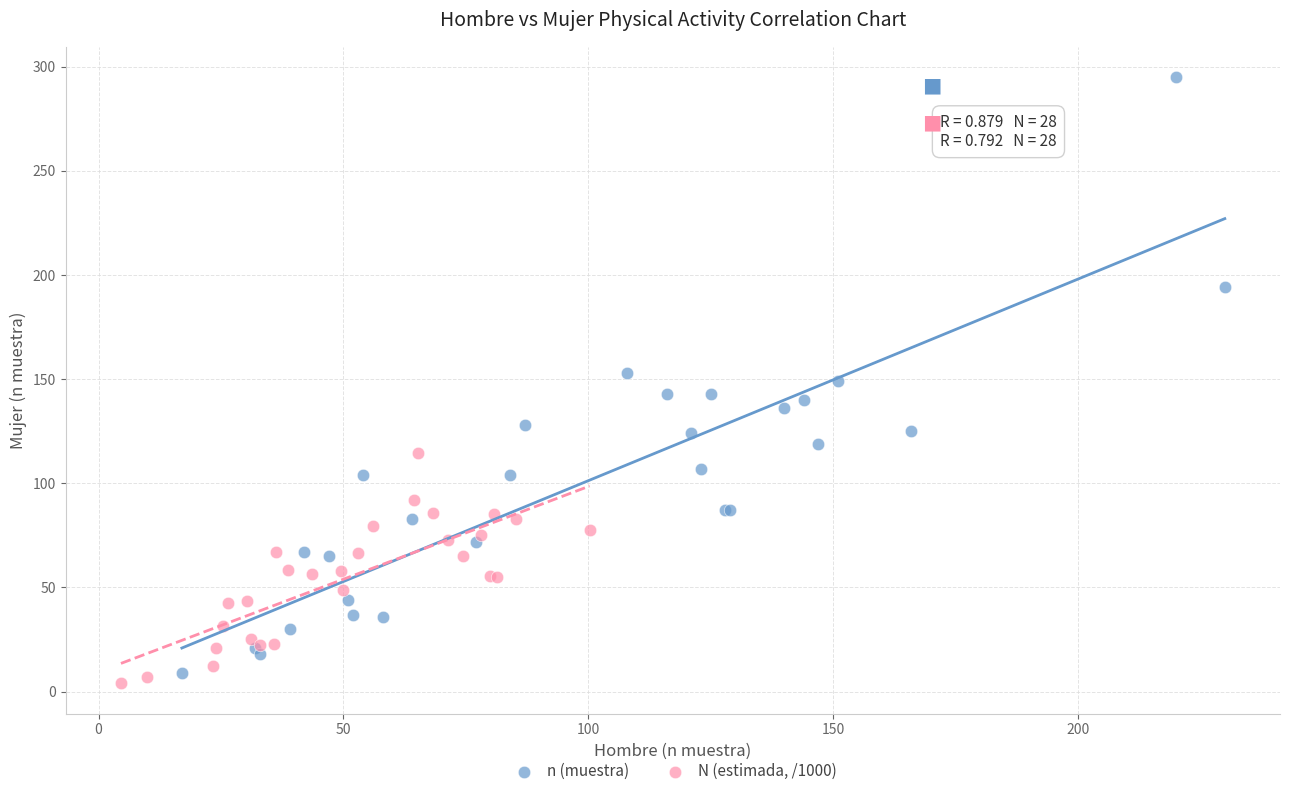

Which series has the widest spread of Y values?

n (muestra)